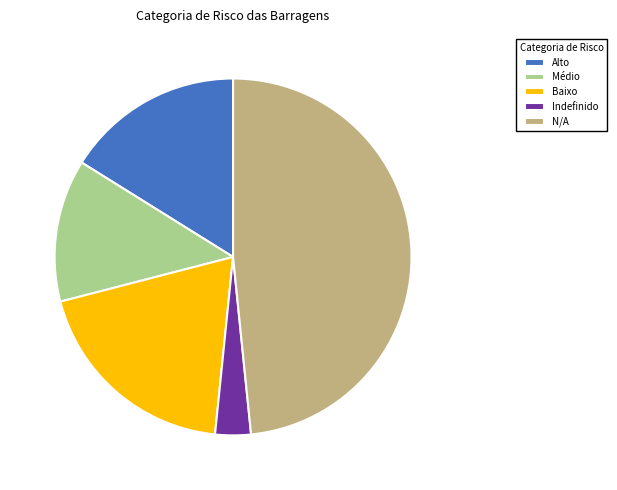

Which category has the smallest portion of the pie?

Indefinido